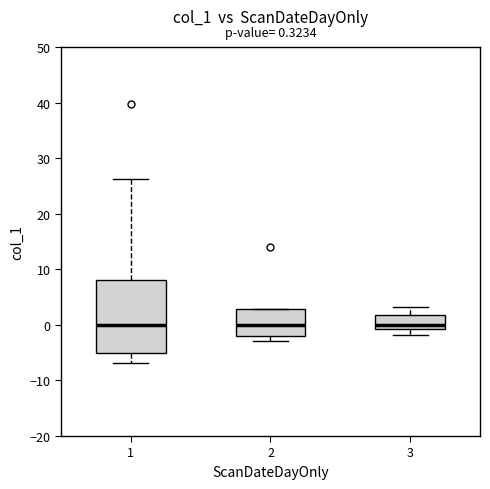

Comparing the boxes themselves (not the whiskers), which one is the tallest?

1